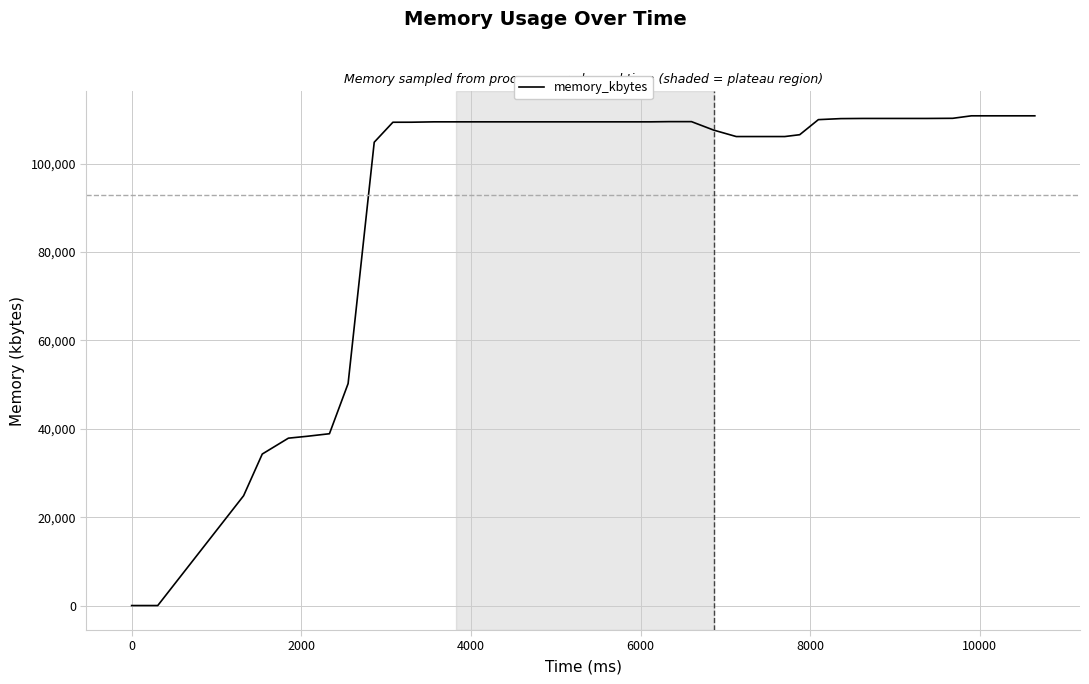

What is the greatest value displayed?

110856